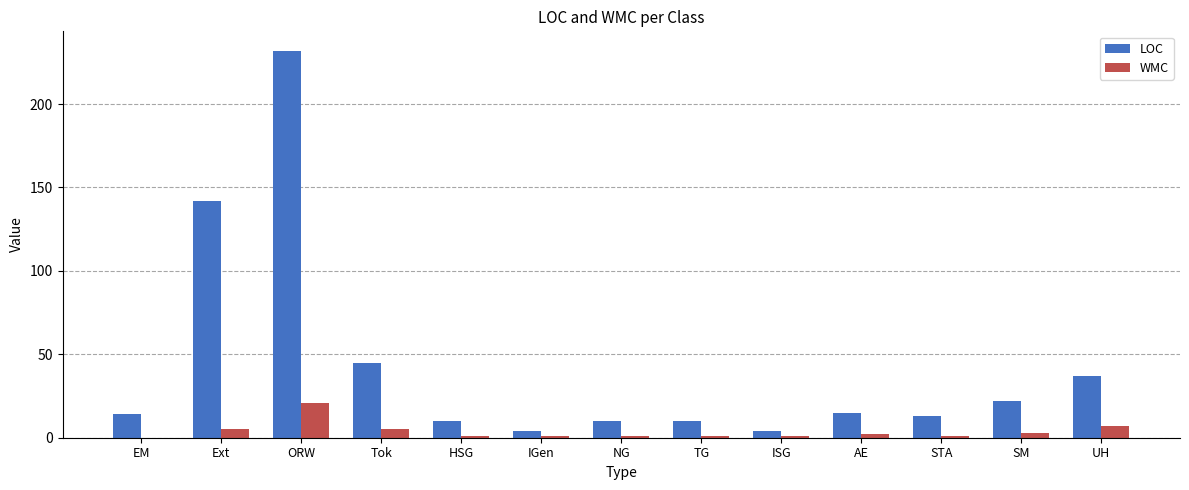

True or false: LOC has a value of 14 at EM.

True